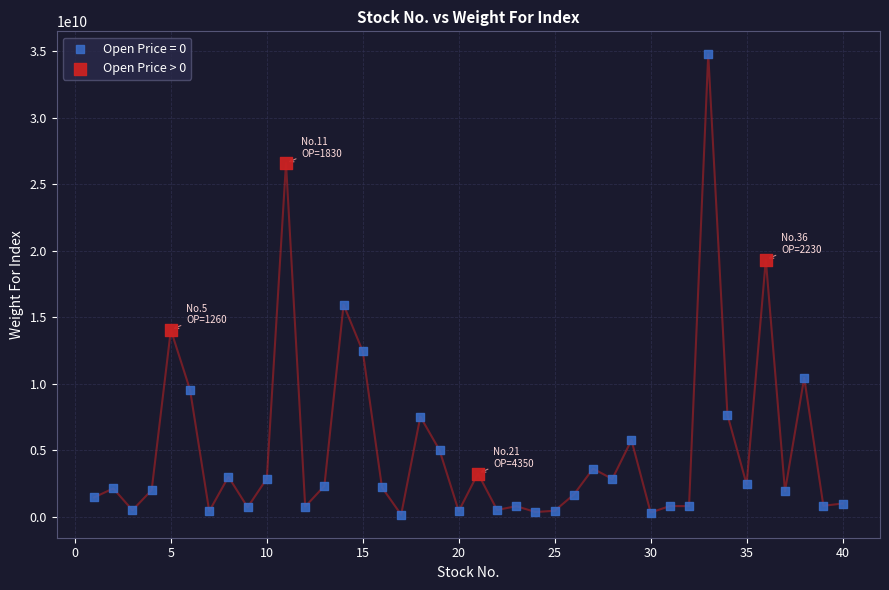

Which series contains the highest Y value?

Open Price = 0